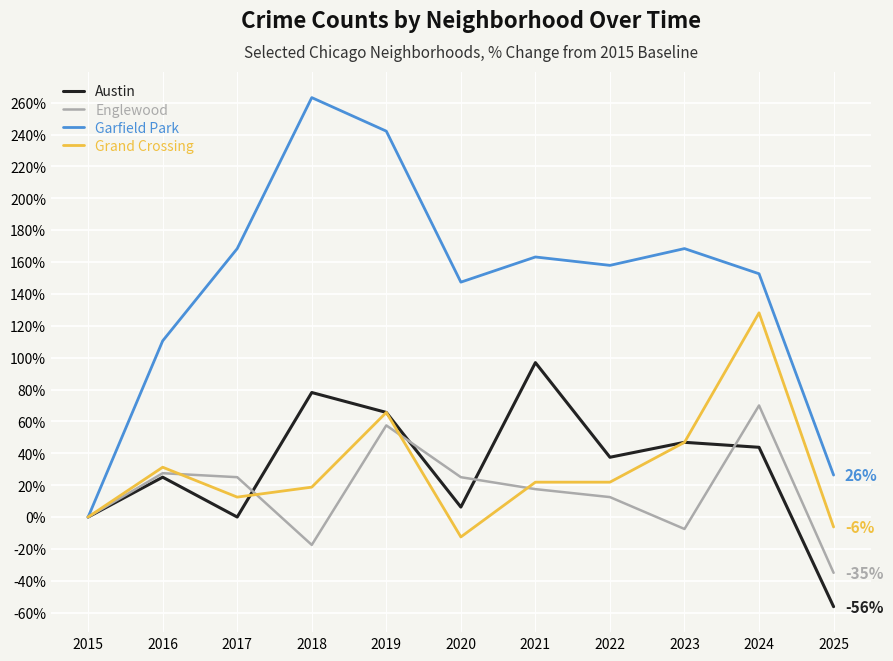

True or false: Austin has a value of 148.5 at 2021.

False